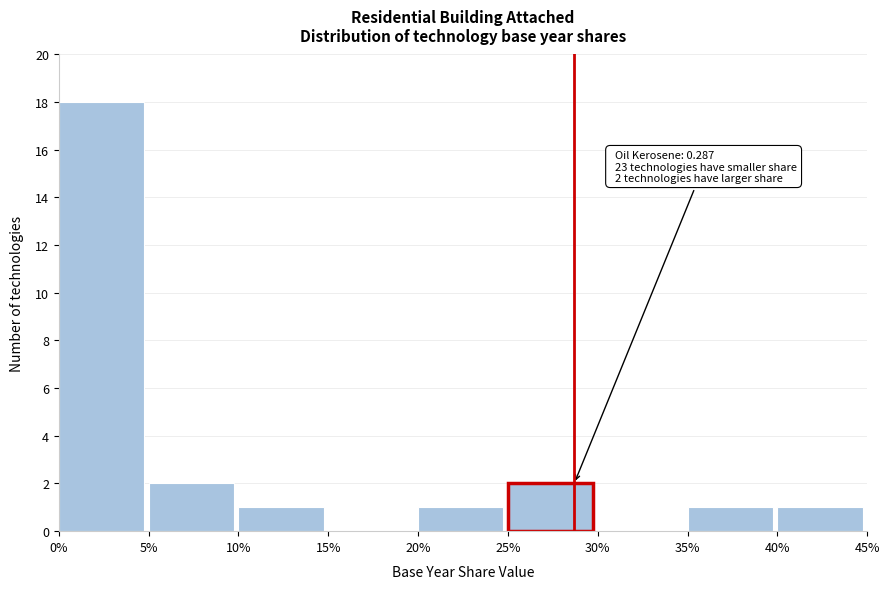

Reading right to left, list all the values displayed in this chart.

40%=1	35%=1	30%=0	25%=2	20%=1	15%=0	10%=1	5%=2	0%=18